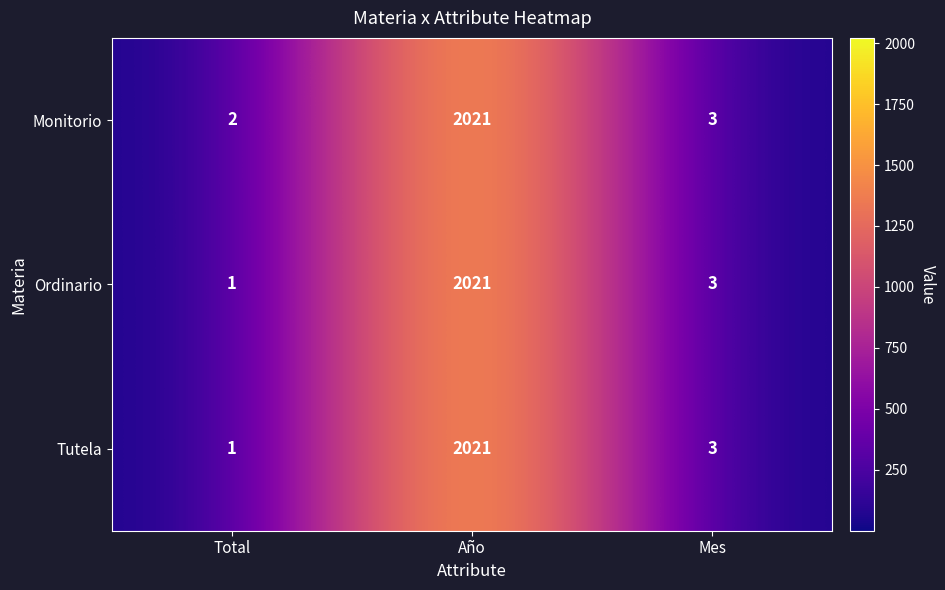

What is the maximum value for Monitorio?

2021